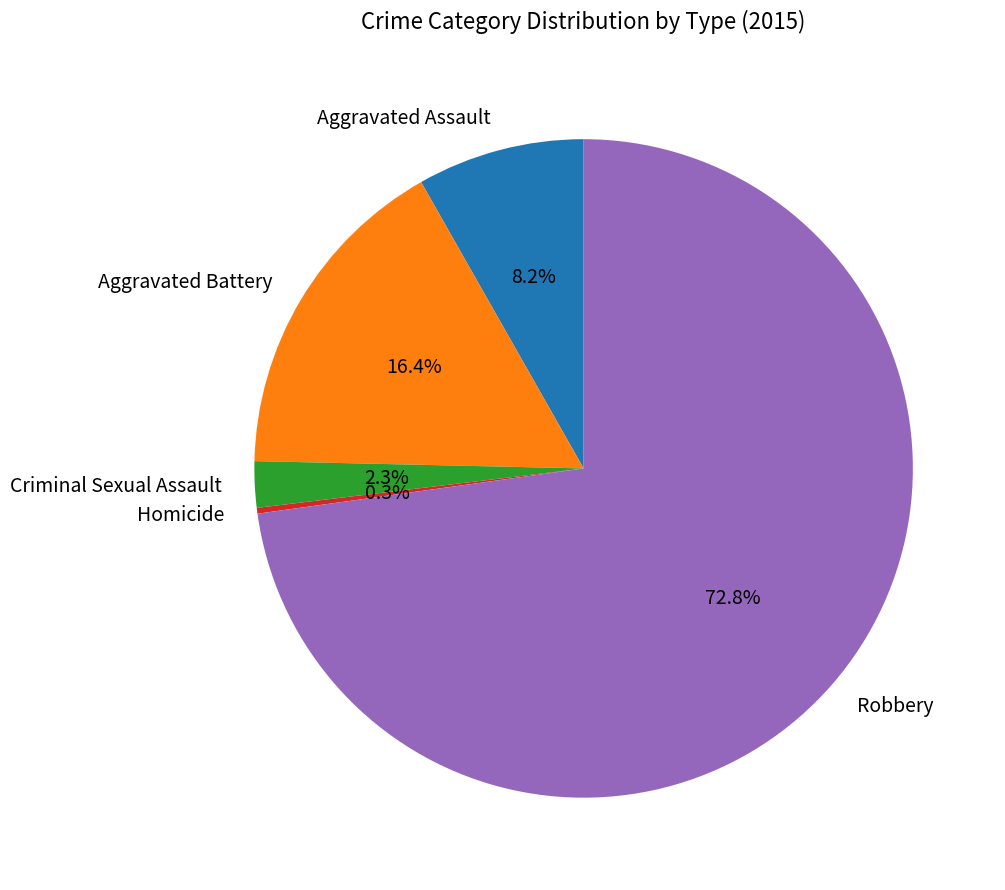

To the nearest percent, what is the difference between the Aggravated Assault and Homicide slice percentages?

8%